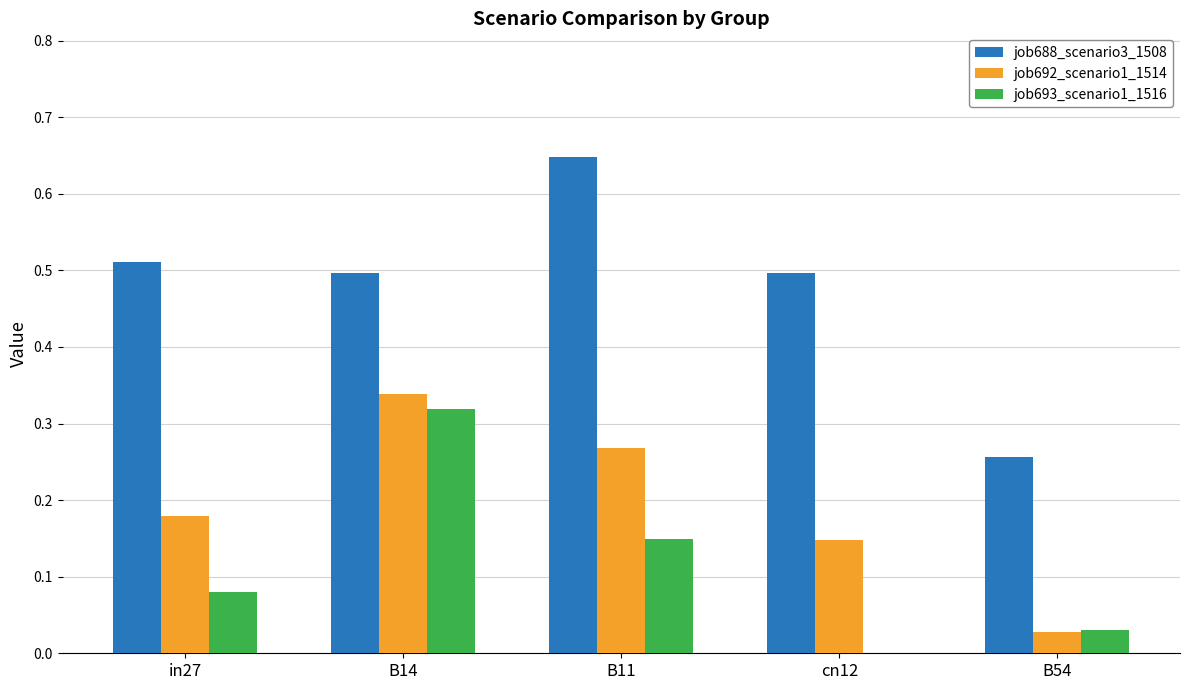

True or false: job693_scenario1_1516 has a value of 0.4 at B14.

False